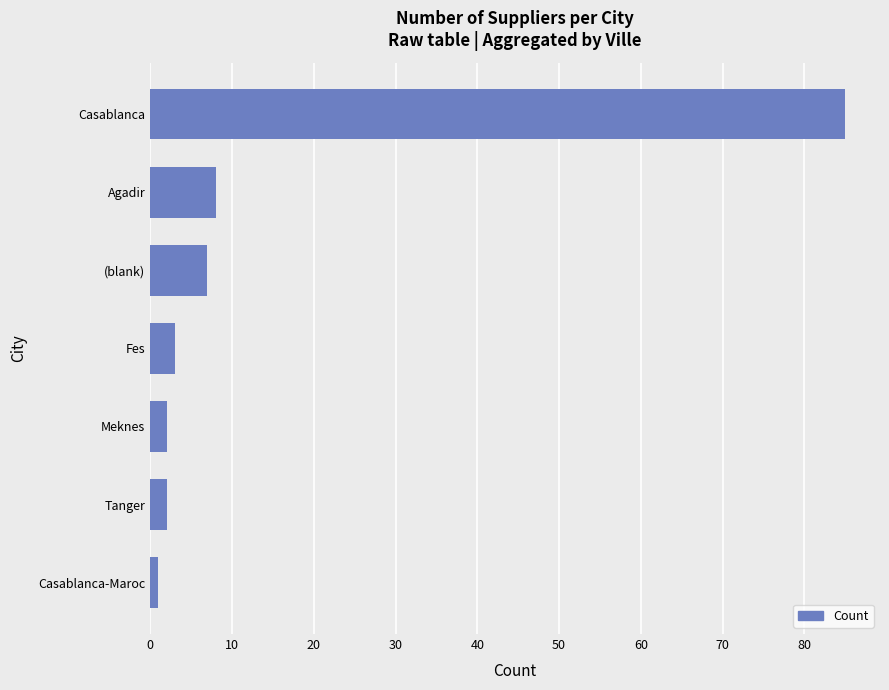

What is the average value?

15